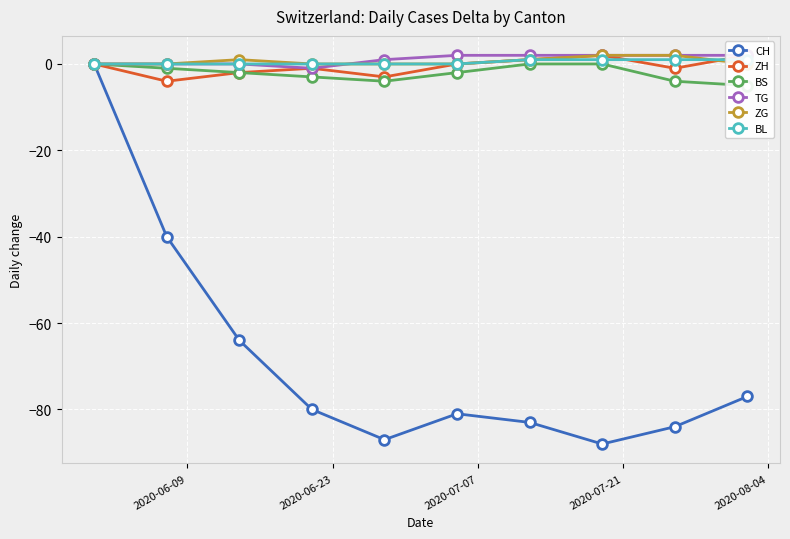

How many values in ZG are above zero?

4